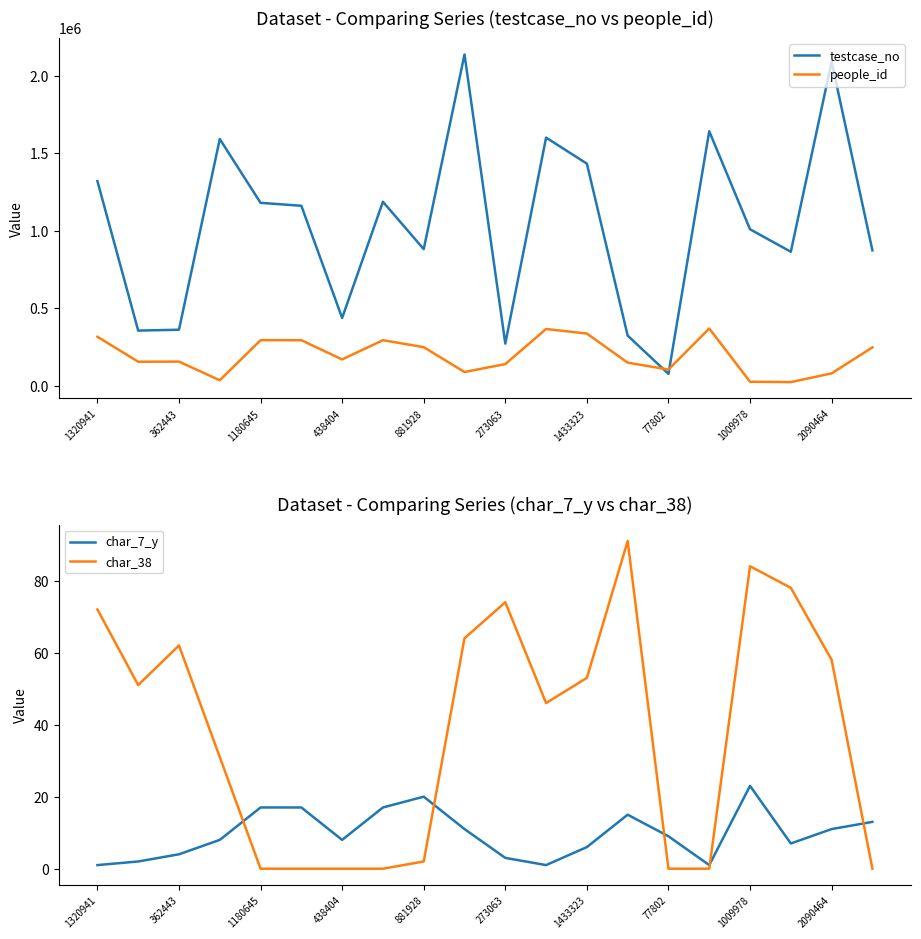

True or false: testcase_no and char_7_y cross at least once.

False